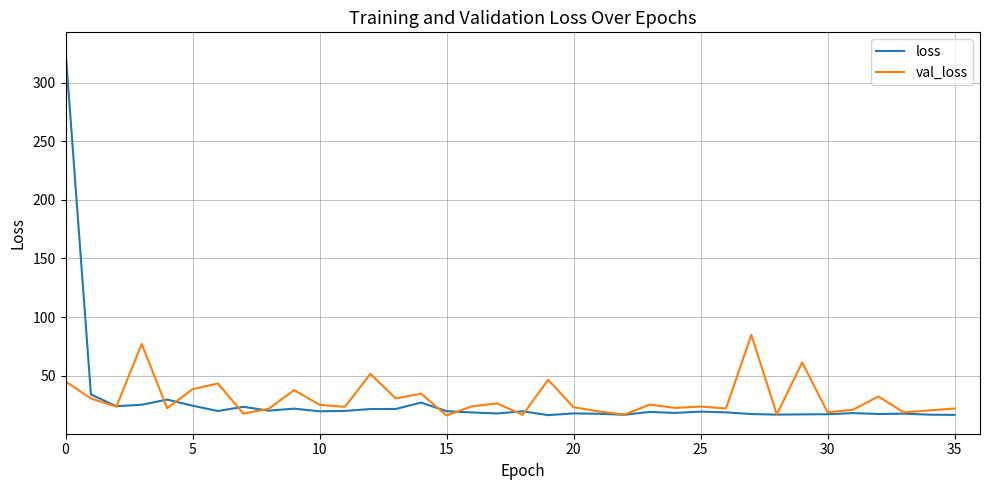

What is the highest value of the val_loss series?

84.8